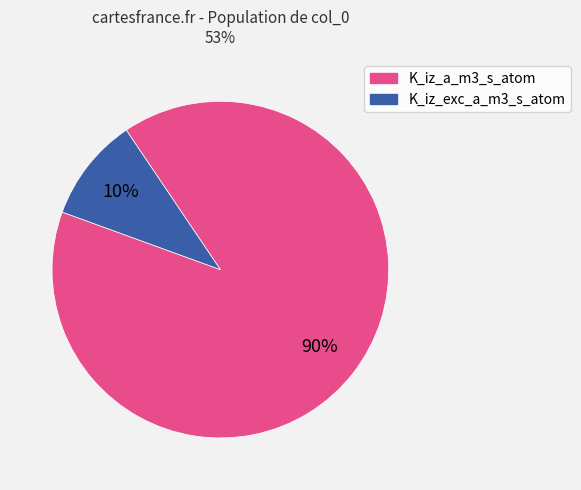

Is there any slice that represents more than half of the pie?

Yes